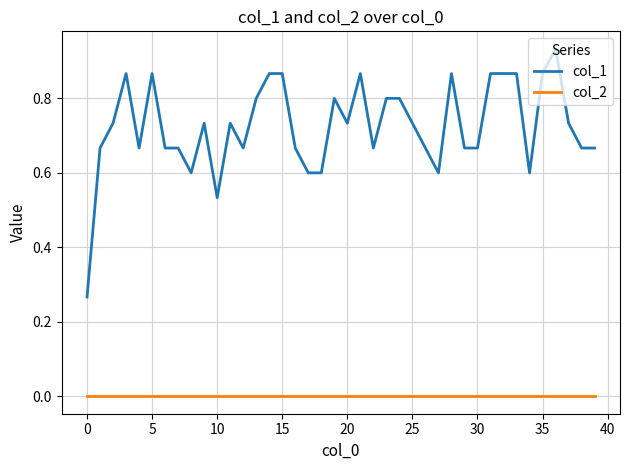

Which series has the largest range (max minus min)?

col_1